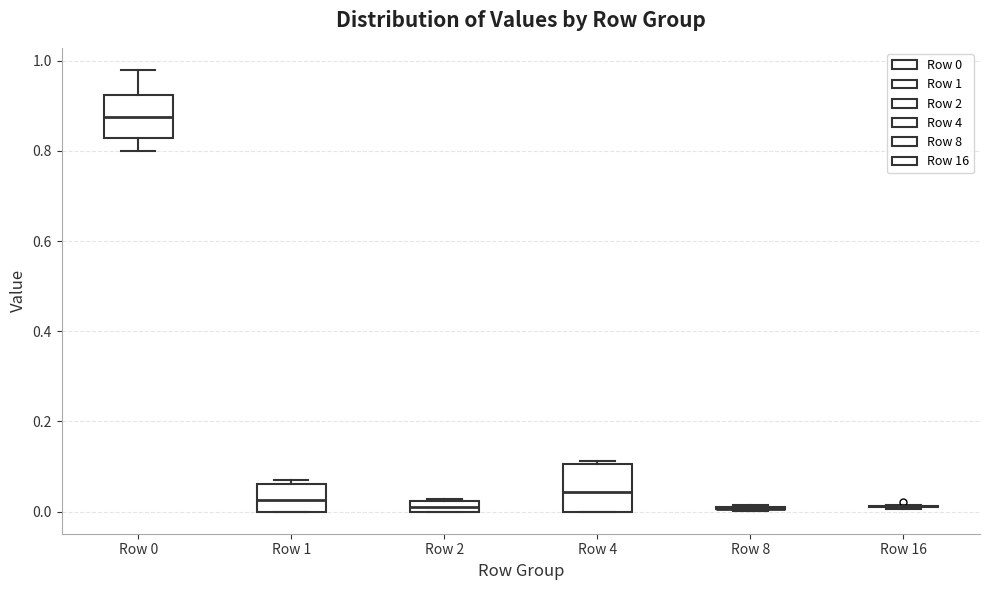

Where is the lower edge of the box for Row 2 on the y-axis? The values are not printed on the chart, so give them approximately, as read against the axis.

0.00